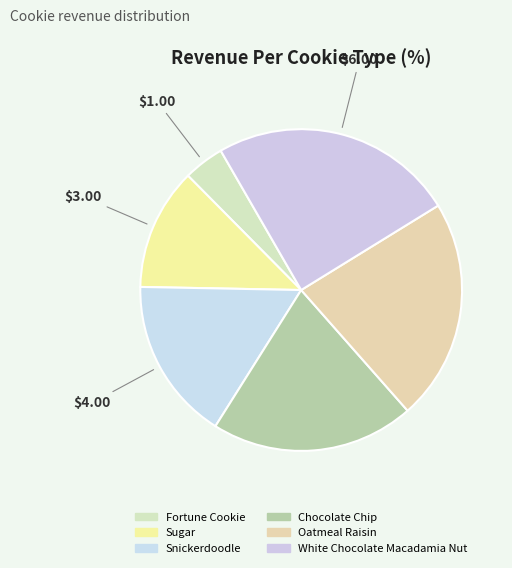

Which category has the smallest portion of the pie?

Fortune Cookie